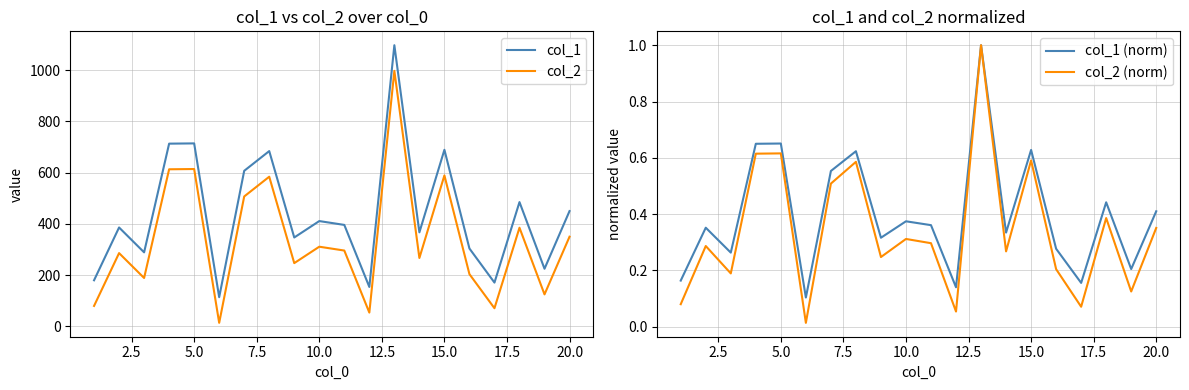

True or false: col_2 and col_1 intersect in this chart.

False